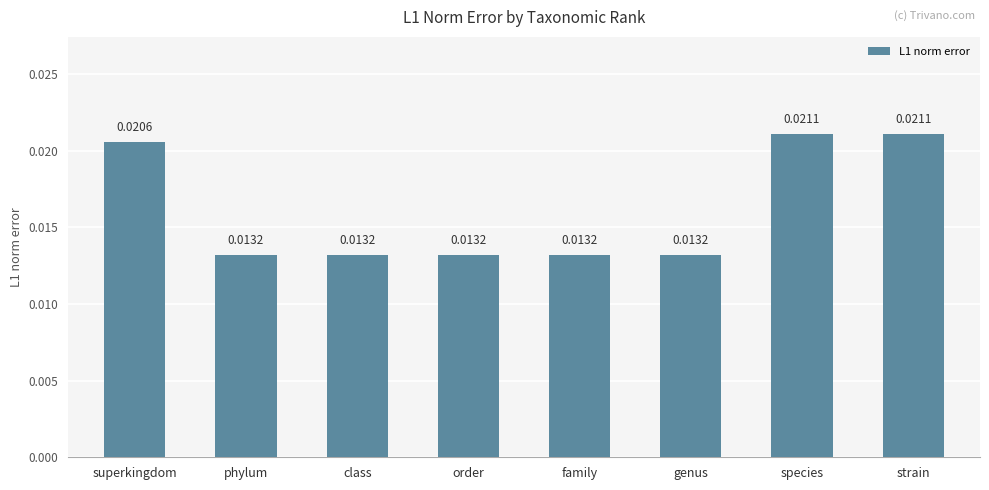

What position from the right is class?

6